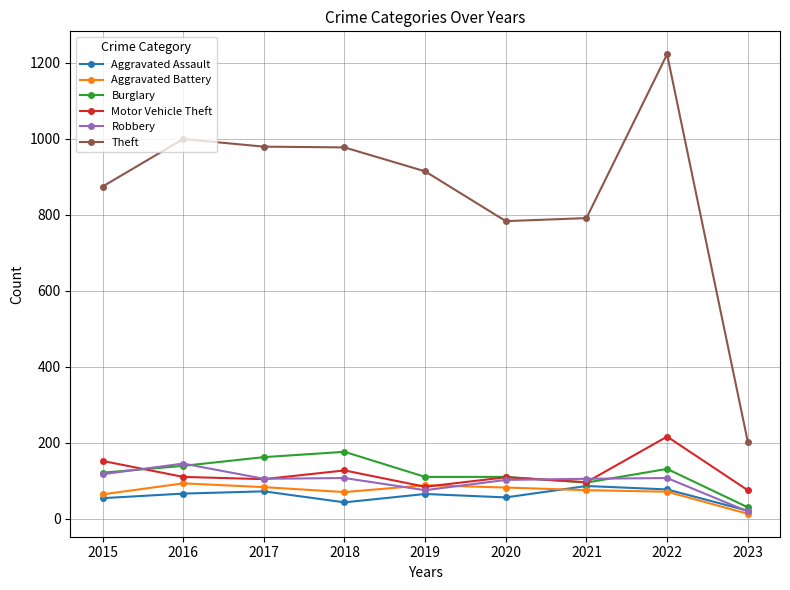

Which category has the lowest value in the Burglary series?

2023